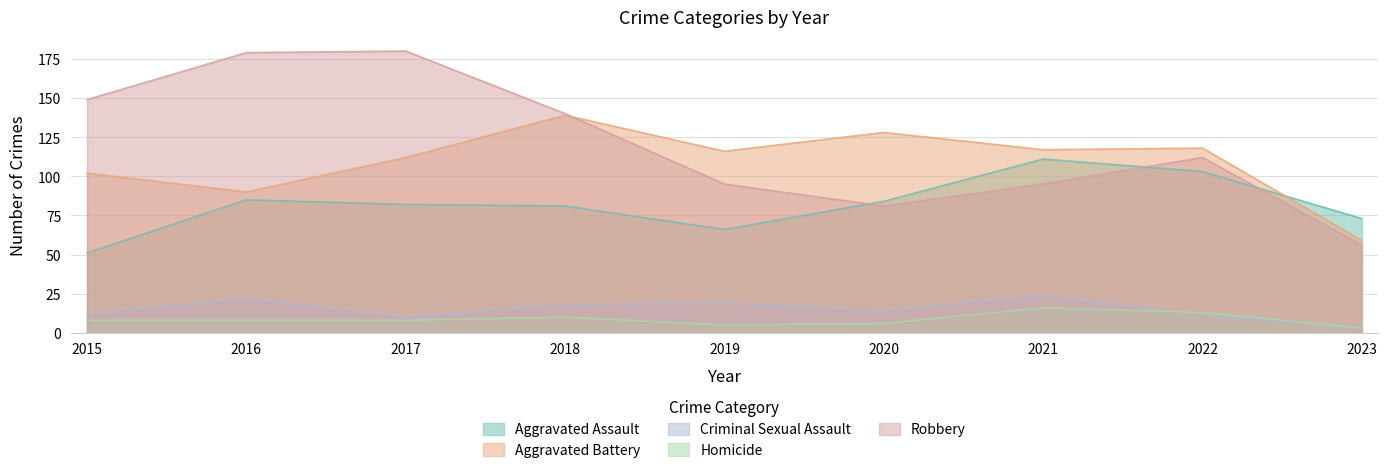

Which has a higher value, 2015 or 2021?

2021